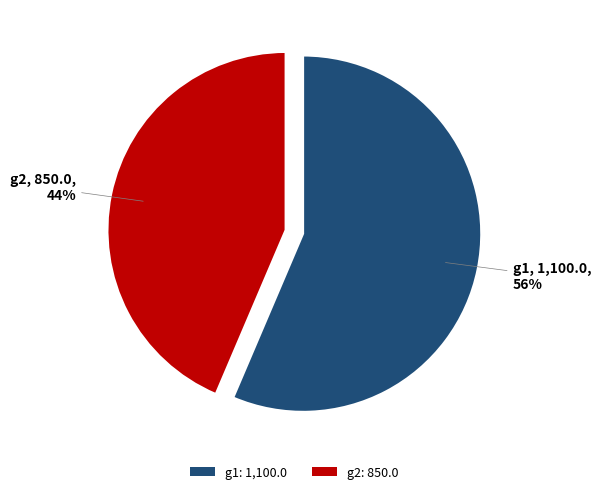

Do g2: 850.0 and g1: 1,100.0 together represent more than half of the pie?

Yes